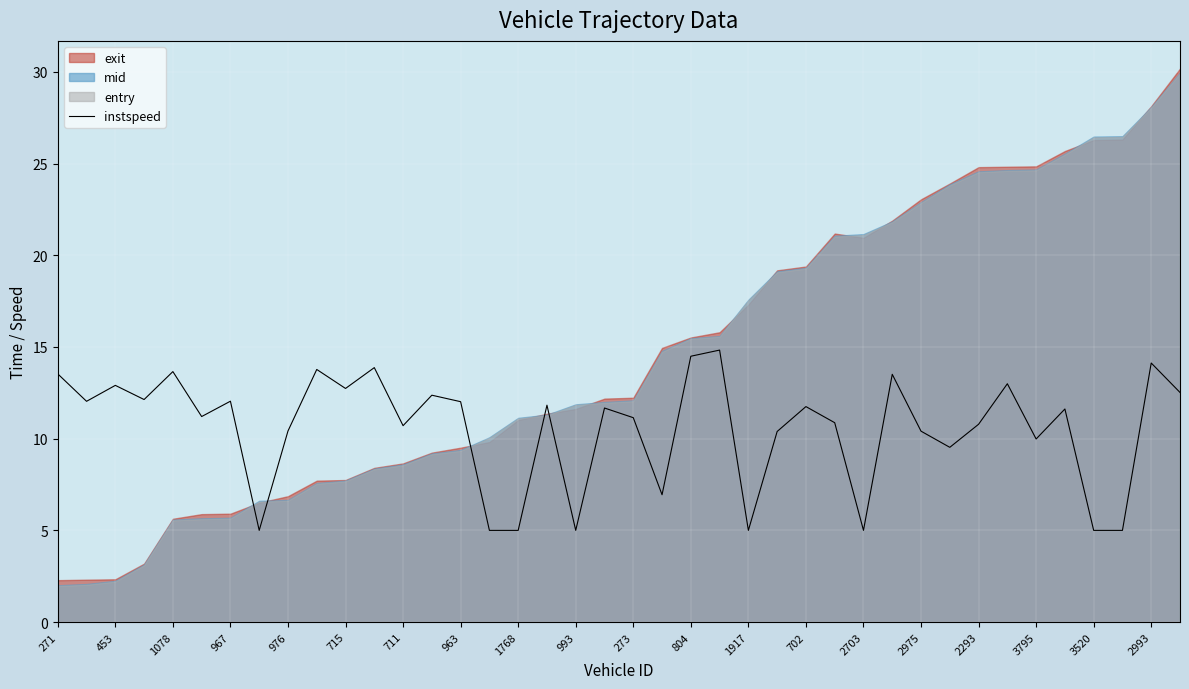

Count the number of values greater than 11.

23